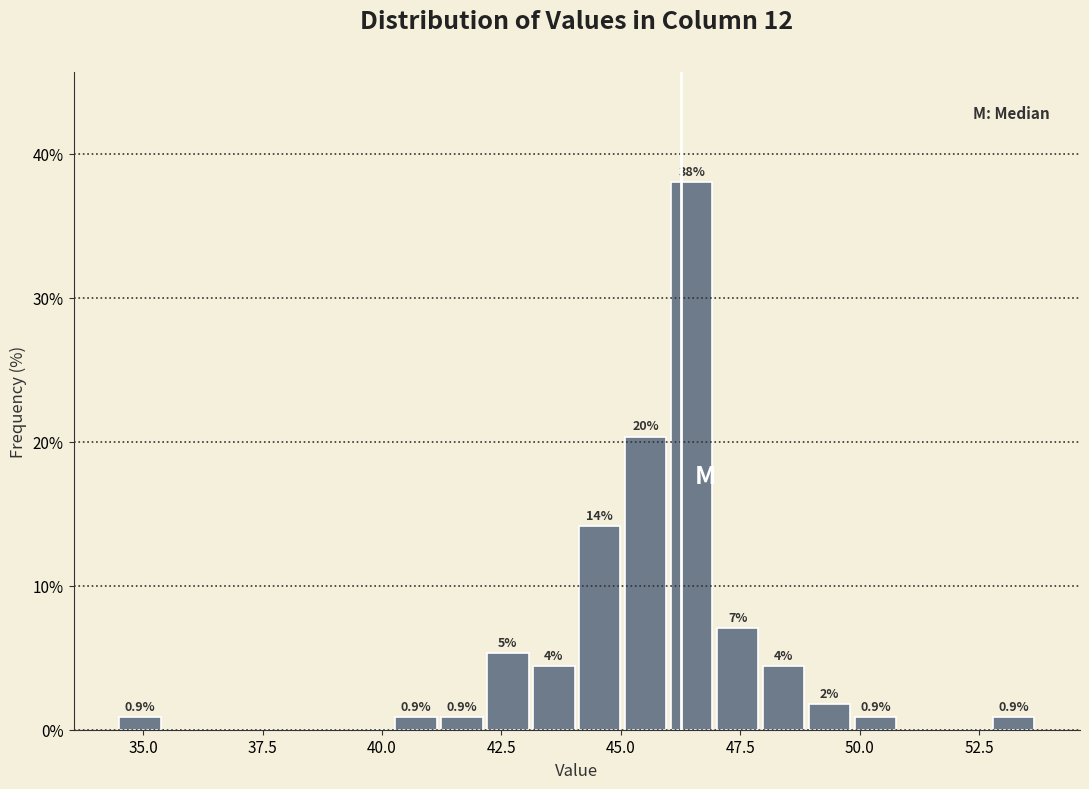

Around what value on the x-axis is the tallest bar? Give the approximate position of its centre, as read against the axis.

46.5